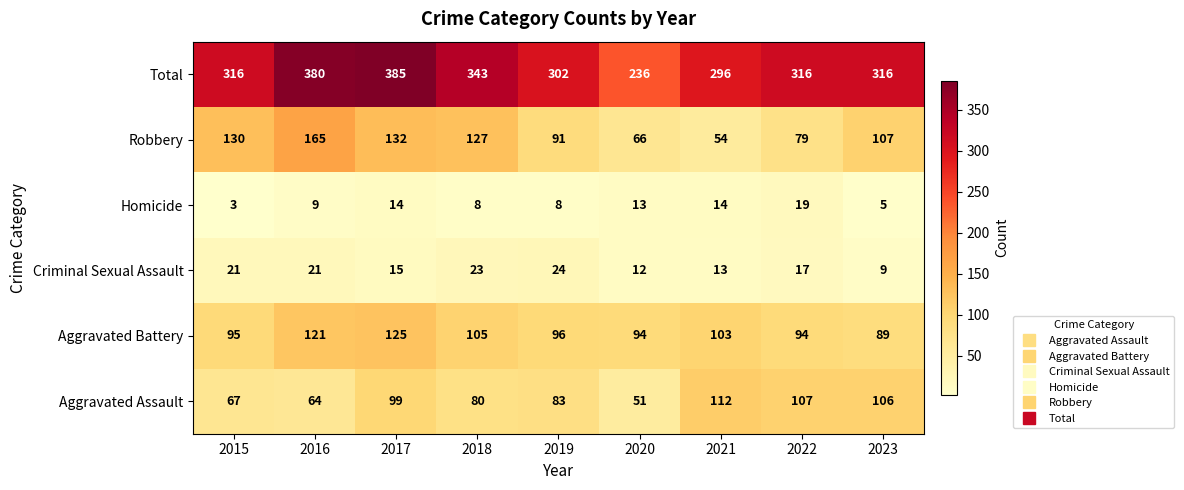

What is the difference between the highest and lowest values at 2018?

335